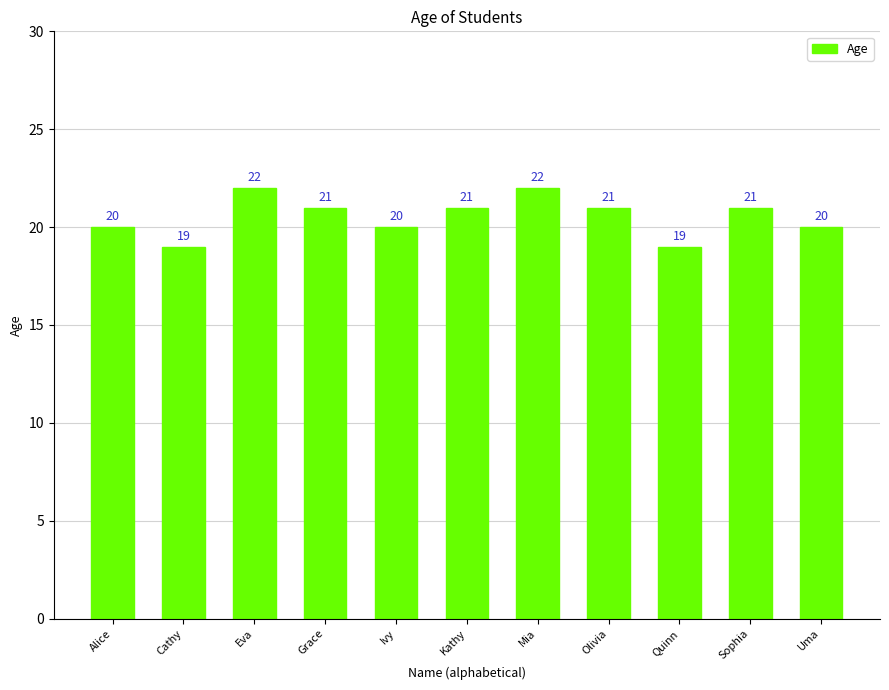

What is the maximum value shown in the chart?

22